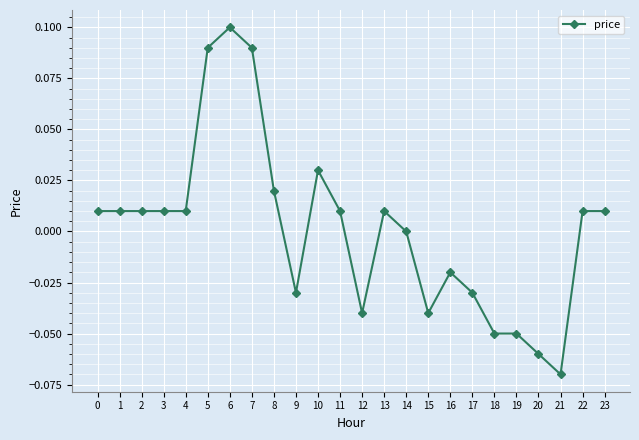

Between 16 and 4, which is larger?

4